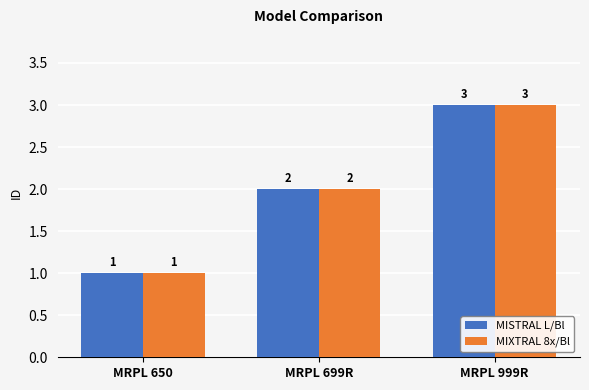

How many MIXTRAL 8x/Bl values are between 1 and 3?

3